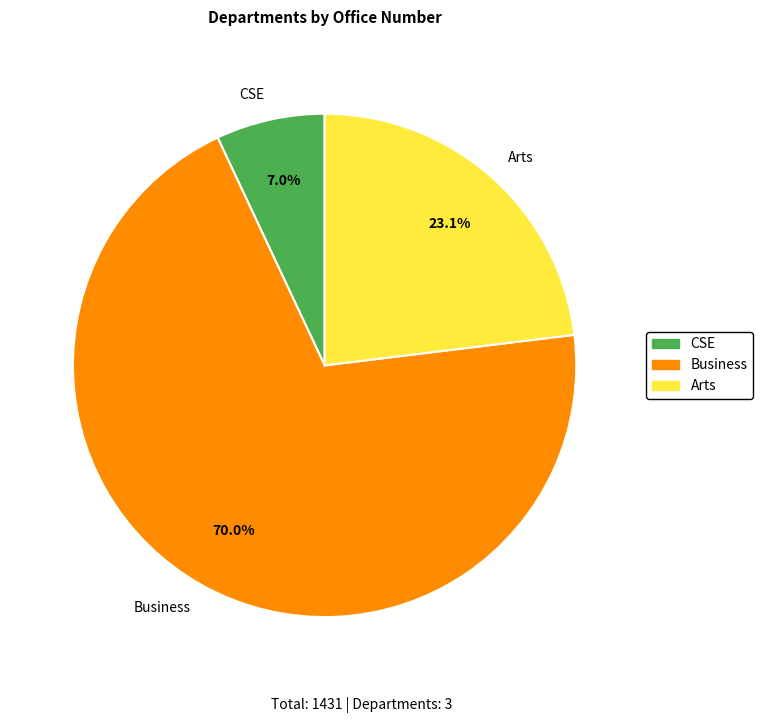

How many segments does this pie chart have?

3